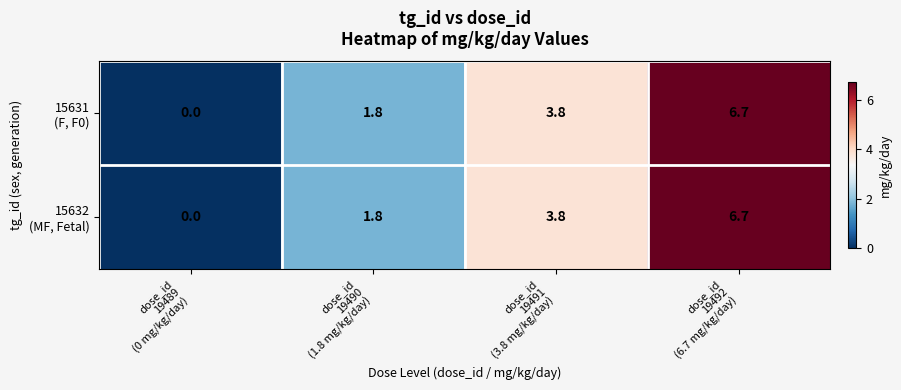

What is the maximum value shown in the chart?

6.7